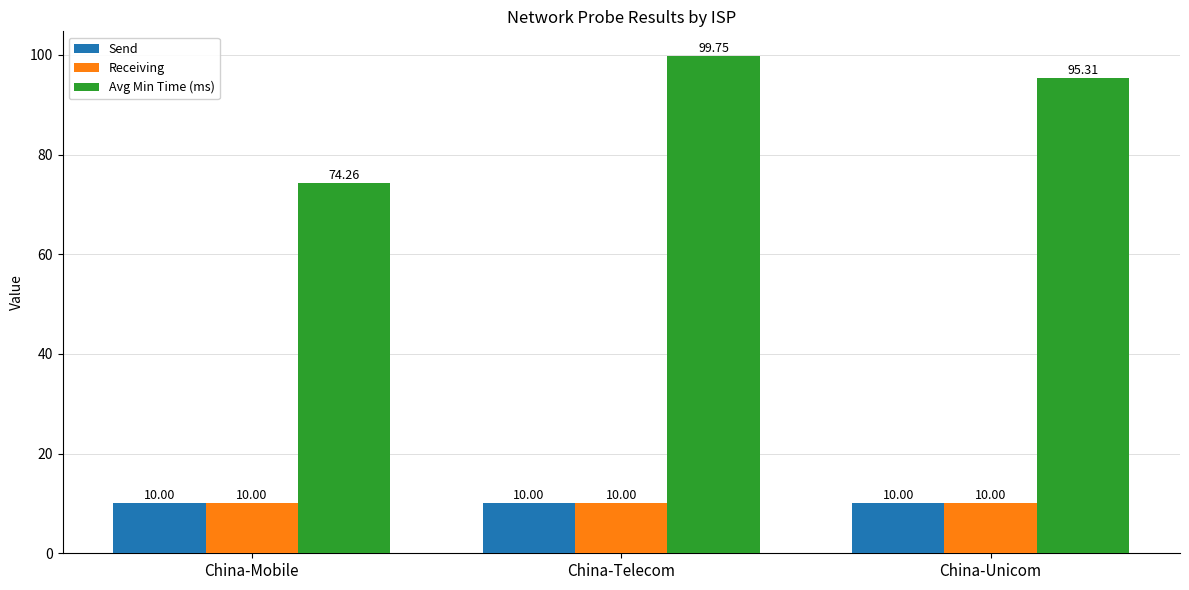

What is the difference between the highest and lowest values at China-Mobile?

64.3